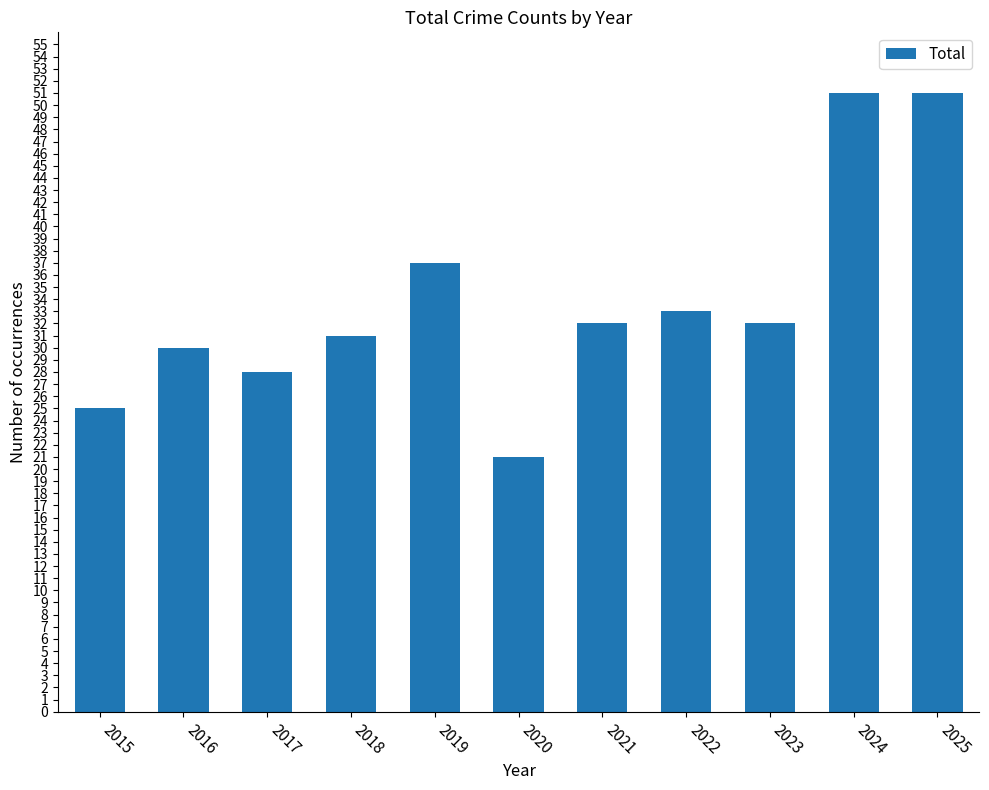

What is the ratio of the value at 2016 to the value at 2025?

0.6